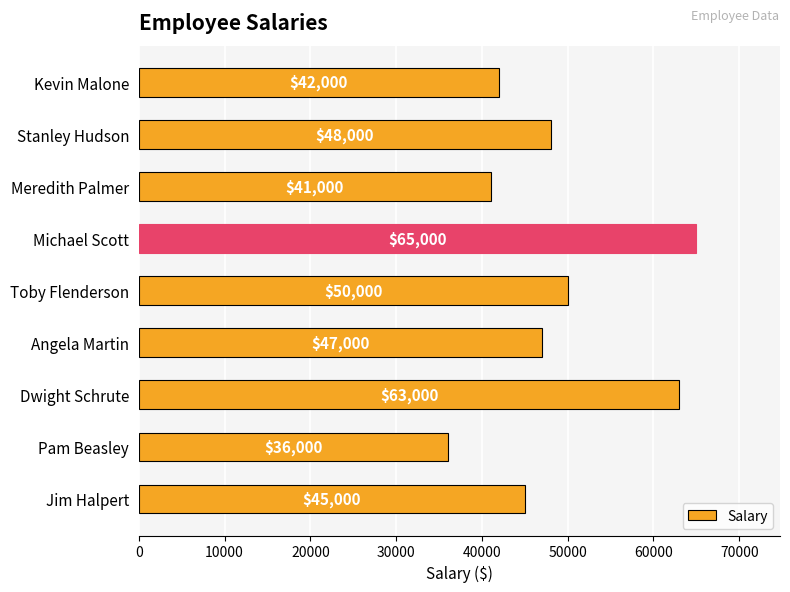

How many data points are less than 47000?

4